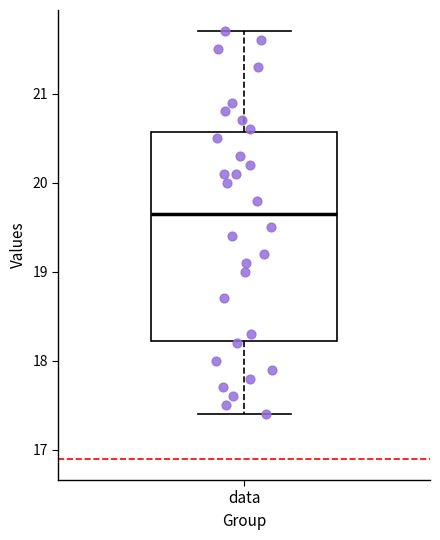

Read this box plot against the y-axis: the position of the median line, the range covered by the box, and the ends of both whiskers. The values are not printed on the chart, so give them approximately, as read against the axis.

median 19.7, box 18.2 to 20.6, whiskers 17.4 to 21.7